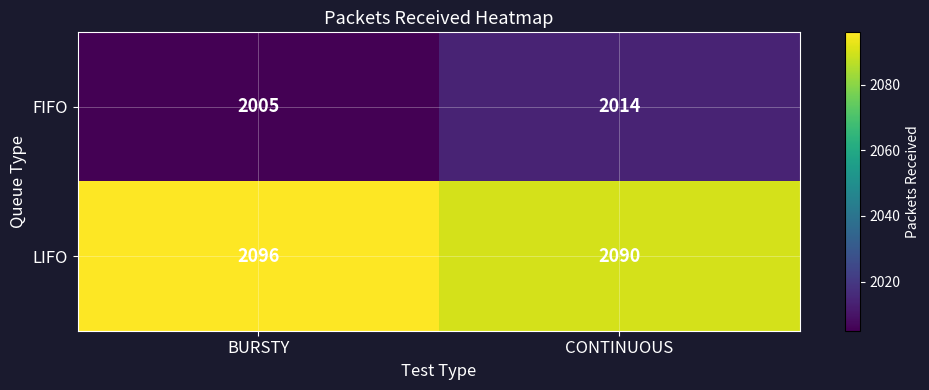

Rank the series by their average value, from highest to lowest.

LIFO, FIFO